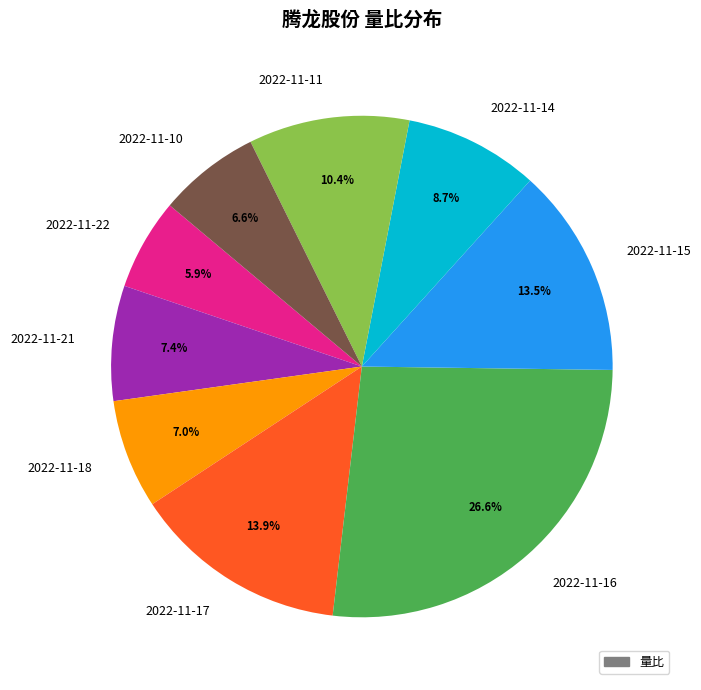

How many slices are in this pie chart?

9